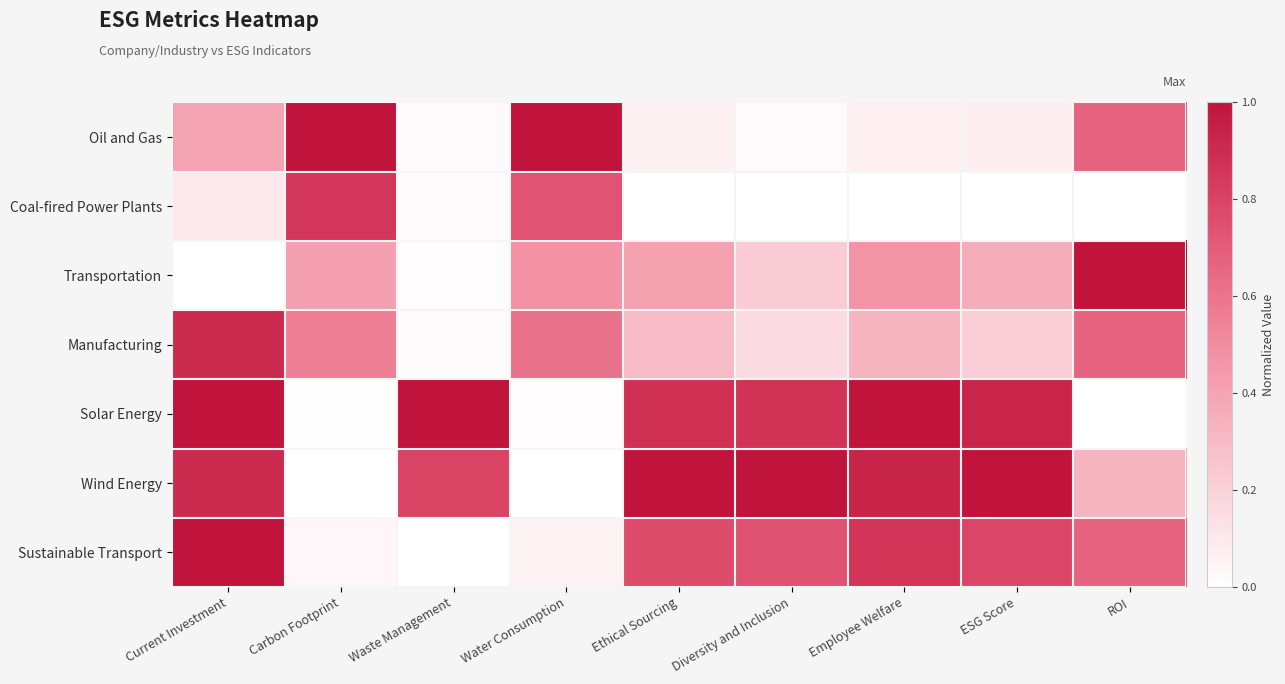

Reading left to right, transcribe all the data shown in this chart.

Oil and Gas: Current Investment=0.4	Carbon Footprint=1.0	Waste Management=0.0	Water Consumption=1.0	Ethical Sourcing=0.1	Diversity and Inclusion=0.0	Employee Welfare=0.1	ESG Score=0.1	ROI=0.7
Coal-fired Power Plants: Current Investment=0.1	Carbon Footprint=0.9	Waste Management=0.0	Water Consumption=0.7	Ethical Sourcing=0.0	Diversity and Inclusion=0.0	Employee Welfare=0.0	ESG Score=0.0	ROI=0.0
Transportation: Current Investment=0.0	Carbon Footprint=0.4	Waste Management=0.0	Water Consumption=0.5	Ethical Sourcing=0.4	Diversity and Inclusion=0.2	Employee Welfare=0.5	ESG Score=0.4	ROI=1.0
Manufacturing: Current Investment=0.9	Carbon Footprint=0.6	Waste Management=0.0	Water Consumption=0.6	Ethical Sourcing=0.3	Diversity and Inclusion=0.2	Employee Welfare=0.3	ESG Score=0.2	ROI=0.7
Solar Energy: Current Investment=1.0	Carbon Footprint=0.0	Waste Management=1.0	Water Consumption=0.0	Ethical Sourcing=0.9	Diversity and Inclusion=0.9	Employee Welfare=1.0	ESG Score=0.9	ROI=0.0
Wind Energy: Current Investment=0.9	Carbon Footprint=0.0	Waste Management=0.8	Water Consumption=0.0	Ethical Sourcing=1.0	Diversity and Inclusion=1.0	Employee Welfare=0.9	ESG Score=1.0	ROI=0.3
Sustainable Transport: Current Investment=1.0	Carbon Footprint=0.0	Waste Management=0.0	Water Consumption=0.1	Ethical Sourcing=0.8	Diversity and Inclusion=0.7	Employee Welfare=0.9	ESG Score=0.8	ROI=0.7